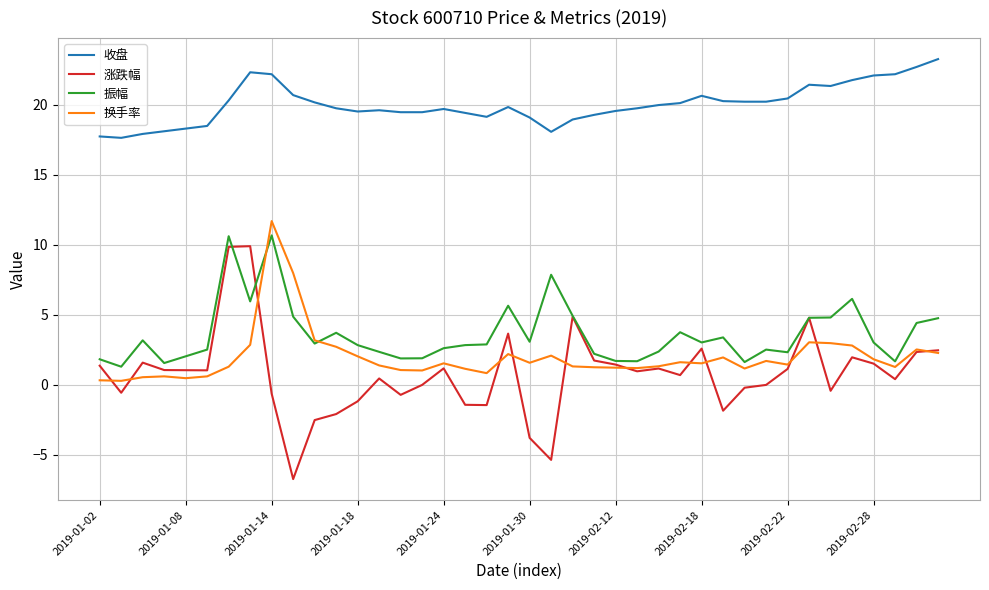

Which series has the widest spread of values?

涨跌幅